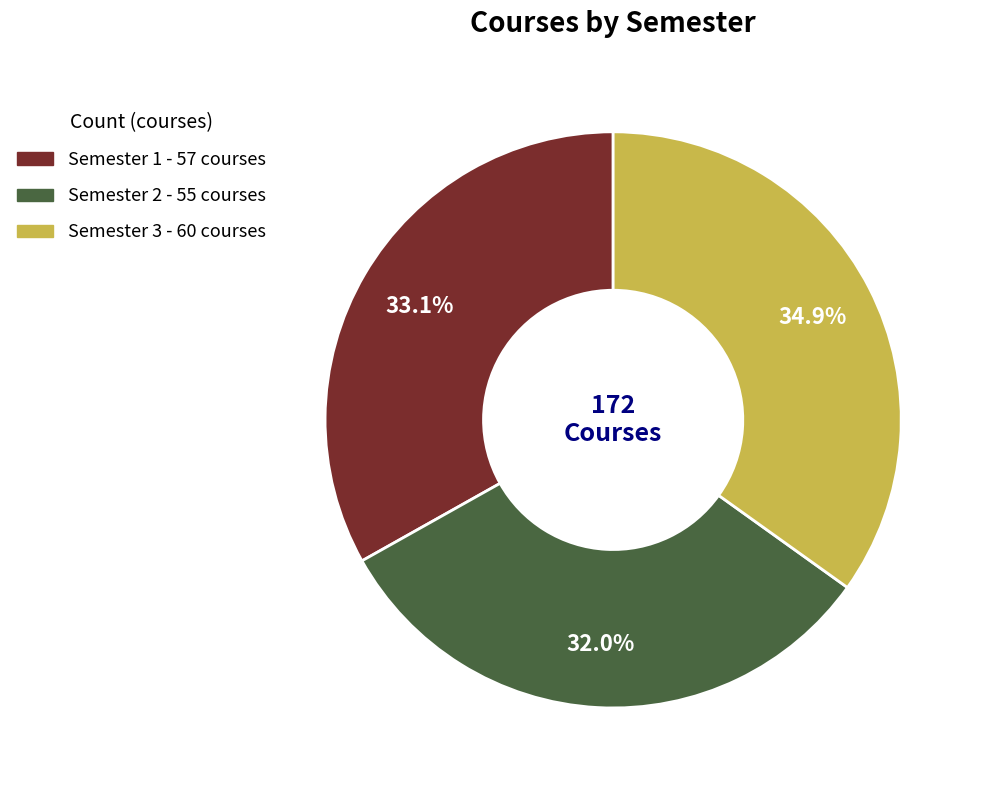

Does Semester 2 account for over 50% of the chart?

No